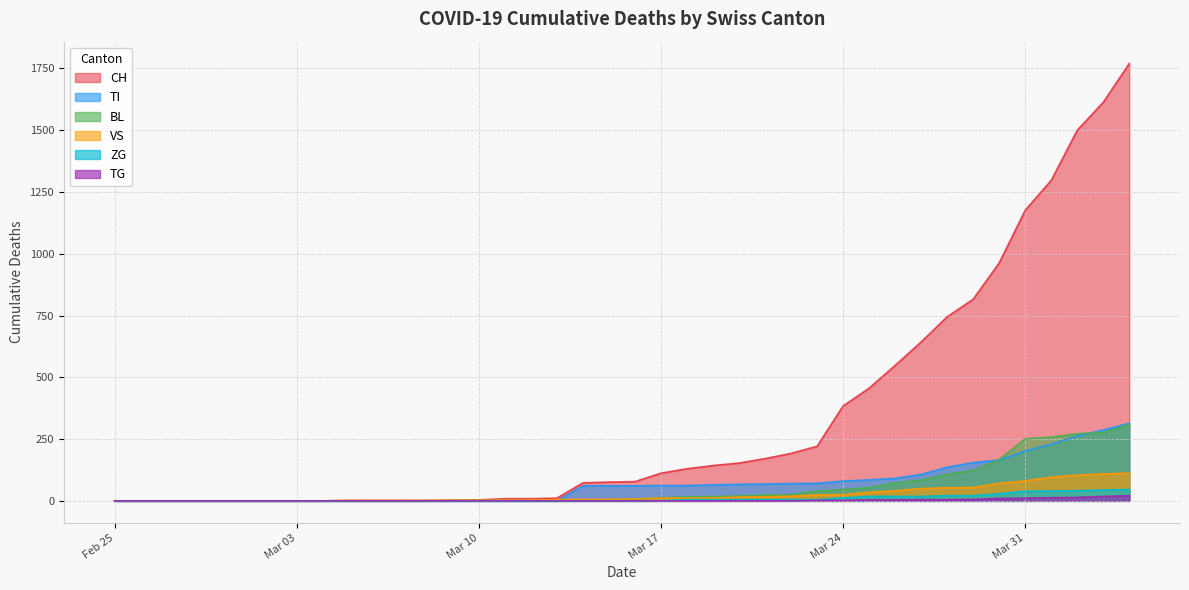

What is the highest value of the TI series?

314